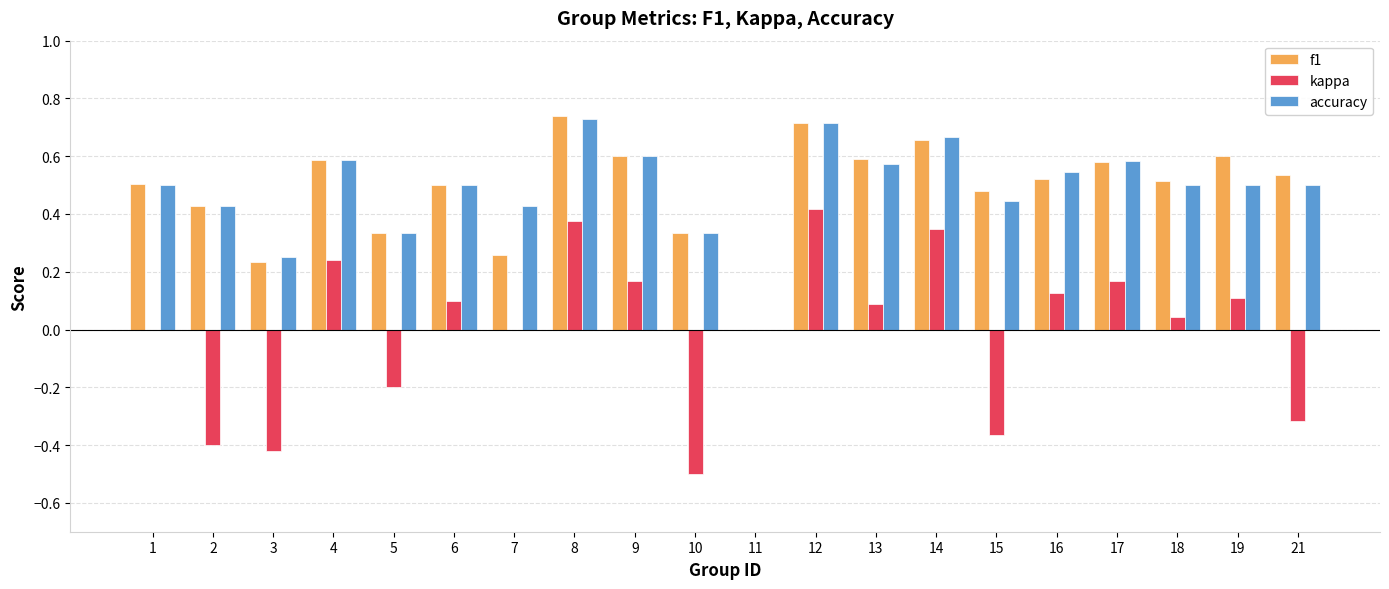

What is the total value across all series at 19?

1.2